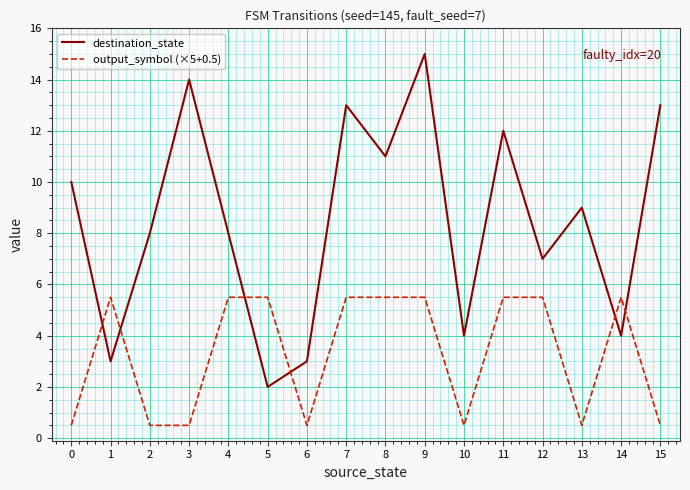

Which category has the highest value in the destination_state series?

9